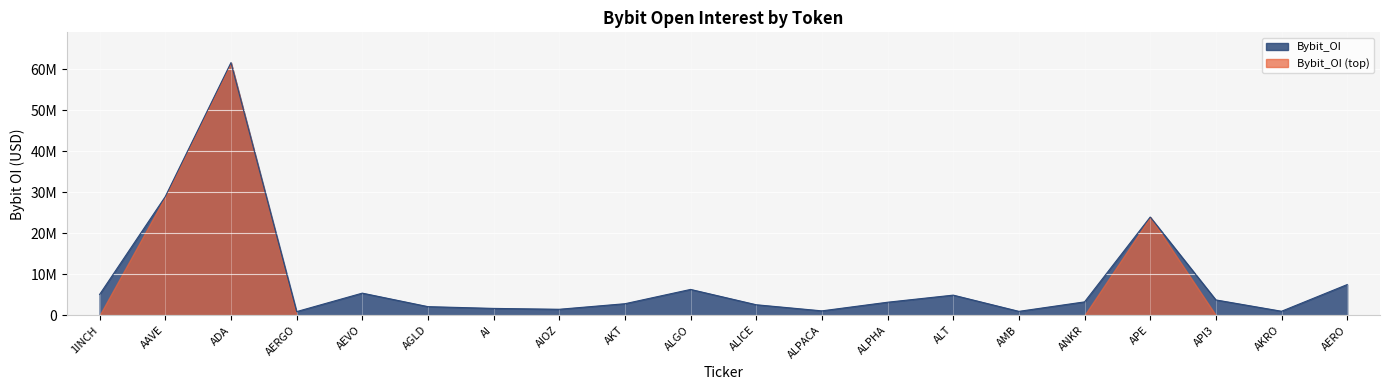

List the labels in order of value, smallest first.

AERGO, AMB, AKRO, ALPACA, AIOZ, AI, AGLD, ALICE, AKT, ALPHA, ANKR, API3, ALT, 1INCH, AEVO, ALGO, AERO, APE, AAVE, ADA